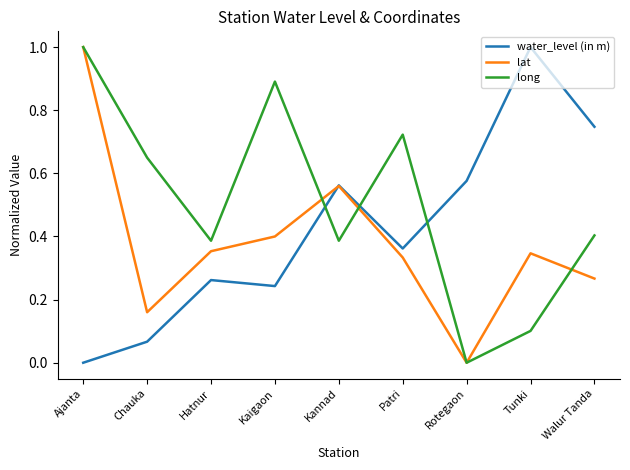

After their last crossing, which series has the higher values: water_level (in m) or long?

water_level (in m)